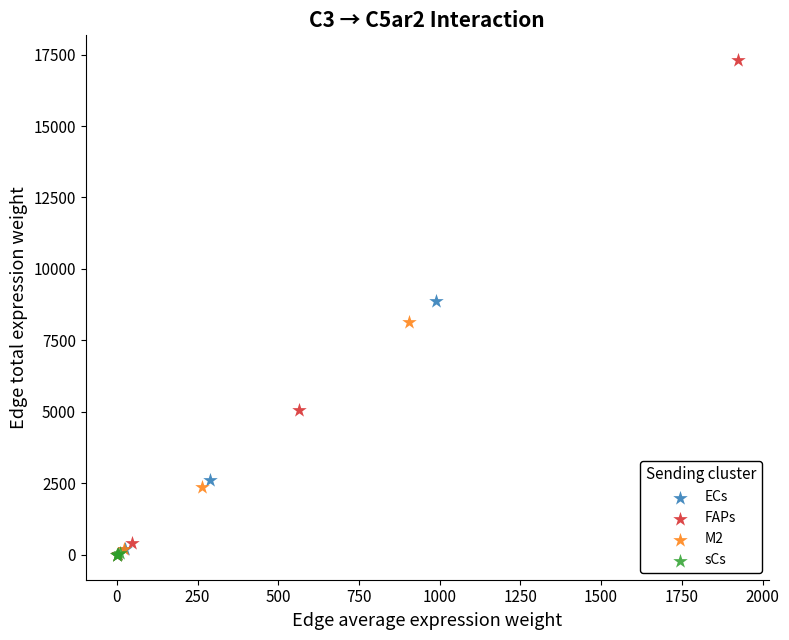

Which series has the largest Y range (max minus min)?

FAPs